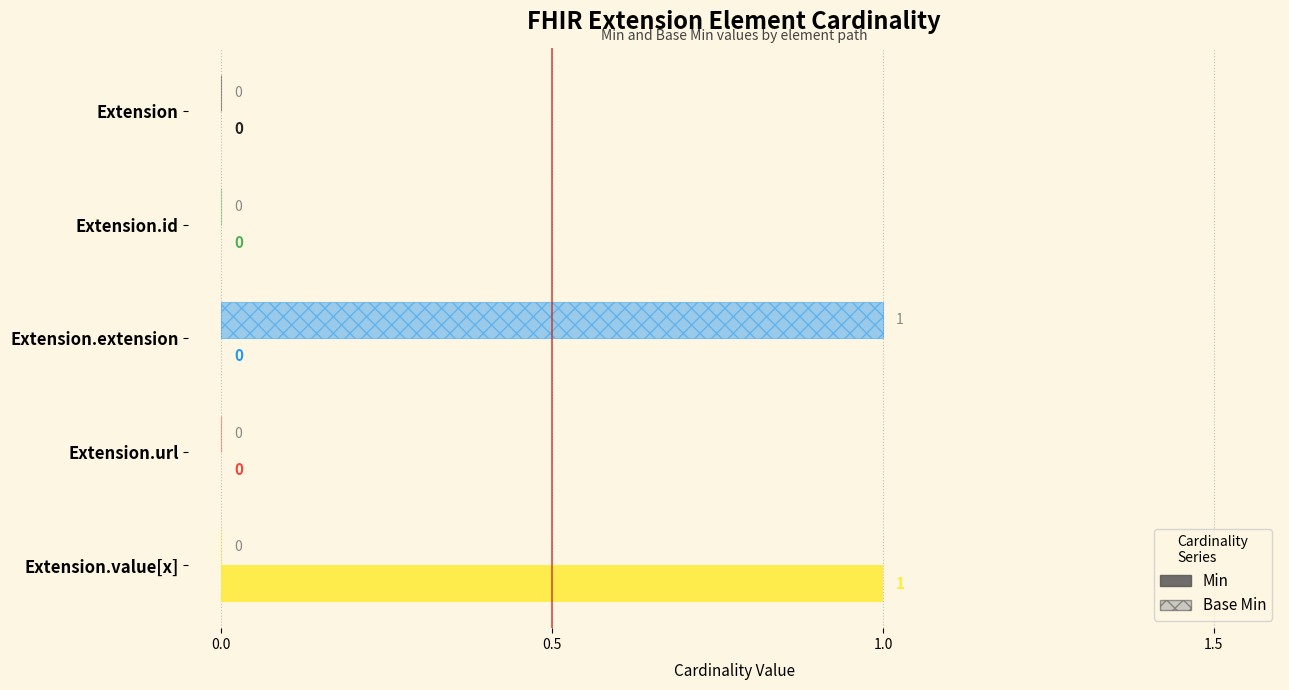

Count the number of categories in the chart.

5